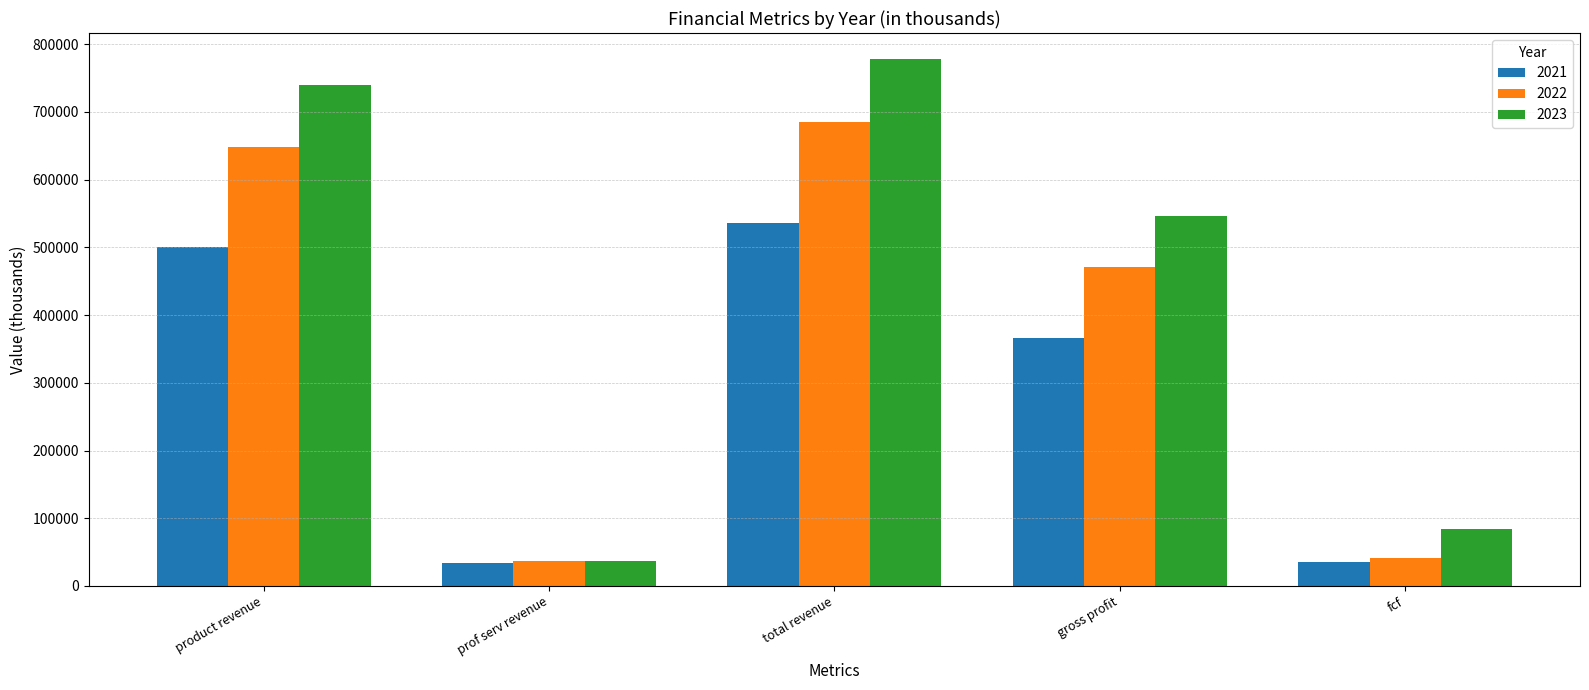

The value of 2023 at product revenue is 1183177. True or false?

False